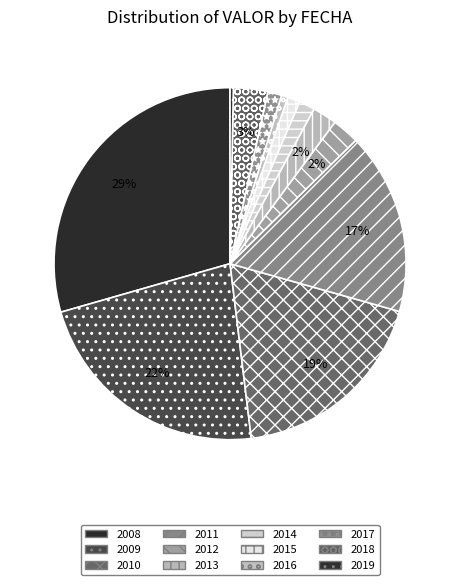

Combined, what portion of the pie is 2009 and 2013?

24.7%